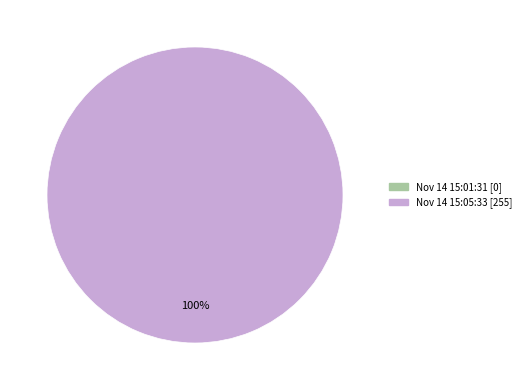

Rank the categories by value from highest to lowest.

Nov 14 15:05:33, Nov 14 15:01:31